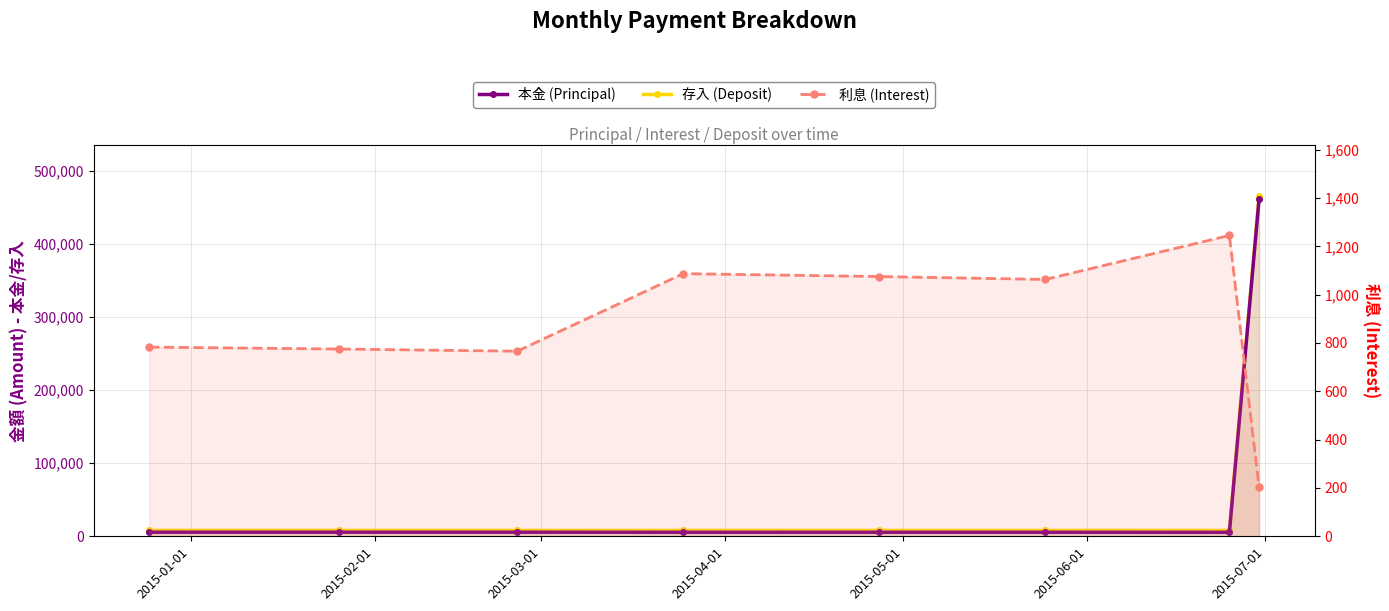

Is it true that 本金 (Principal) equals 5585 at 2015-02-01?

True